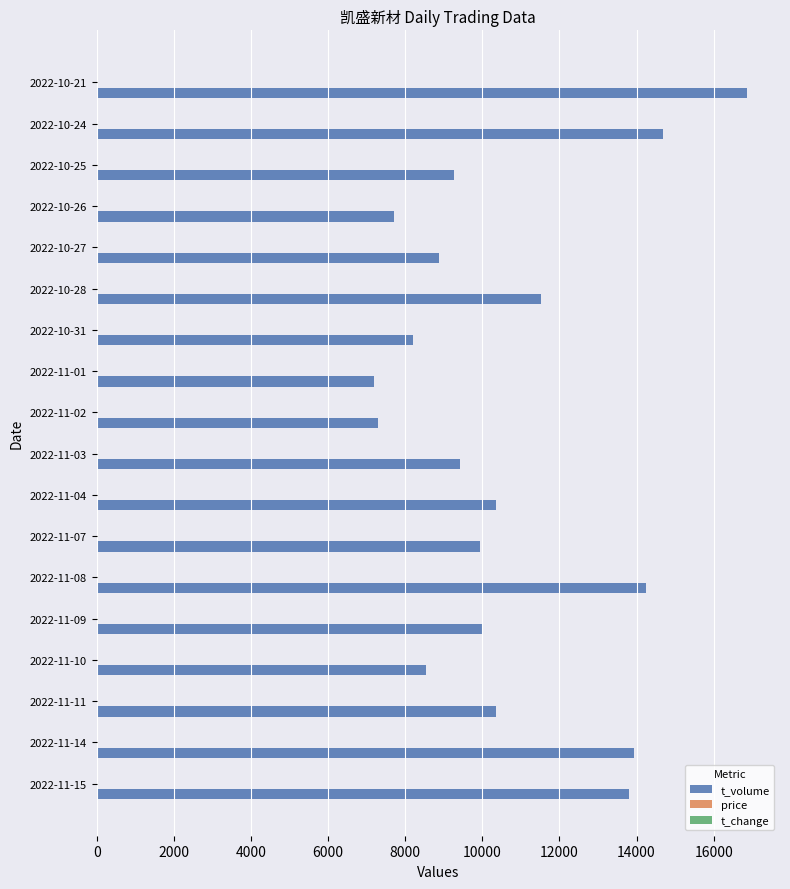

Which category has the highest value in the t_volume series?

2022-10-21